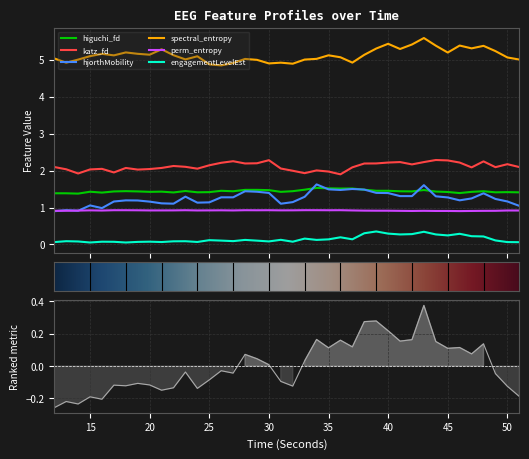

At which category is the sum across all series the highest?

43